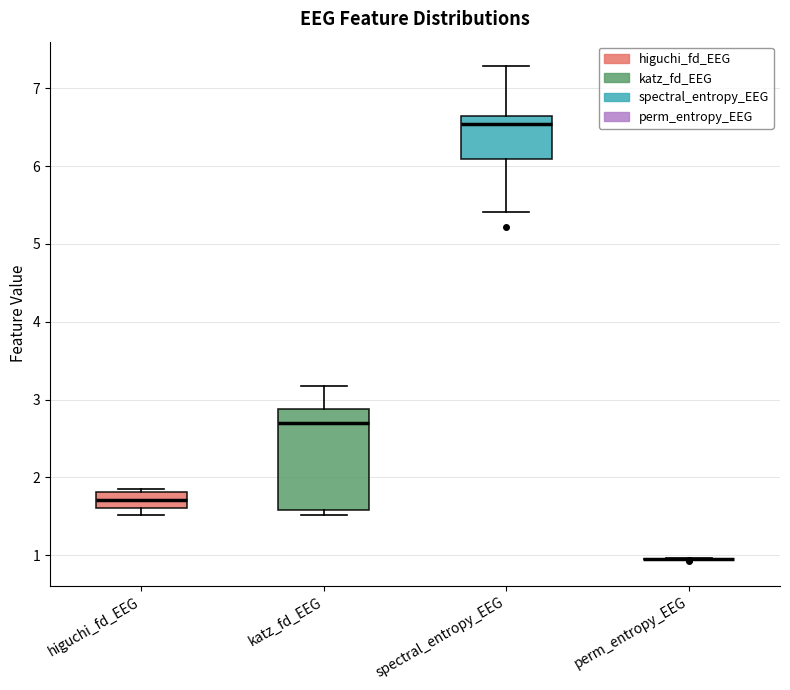

Reading left to right, read every box against the y-axis: the position of its median line, the range the box covers, and the ends of its whiskers. The values are not printed on the chart, so give them approximately, as read against the axis.

higuchi_fd_EEG: median 1.7, box 1.6 to 1.8, whiskers 1.5 to 1.9
katz_fd_EEG: median 2.7, box 1.6 to 2.9, whiskers 1.5 to 3.2
spectral_entropy_EEG: median 6.5, box 6.1 to 6.6, whiskers 5.4 to 7.3
perm_entropy_EEG: box collapsed to a line at 1.0, whiskers 0.9 to 1.0